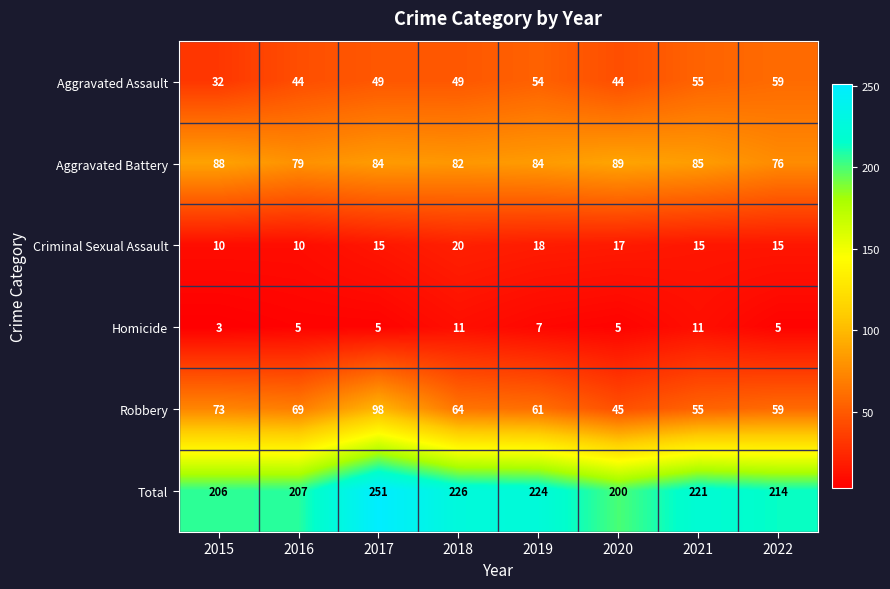

Count the Criminal Sexual Assault values in the range 15 to 18.

5